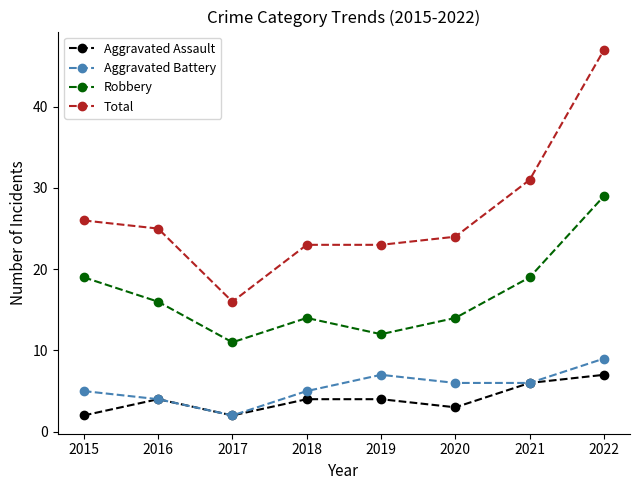

Rank the series at 2019 from lowest to highest value.

Aggravated Assault, Aggravated Battery, Robbery, Total